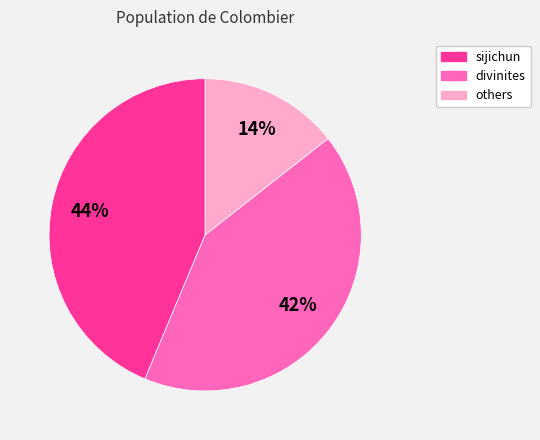

Which category has the smallest portion of the pie?

others